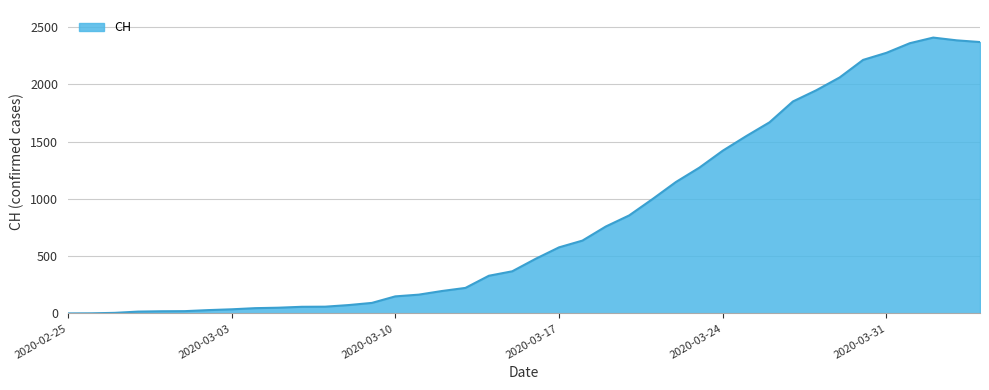

What is the average value?

829